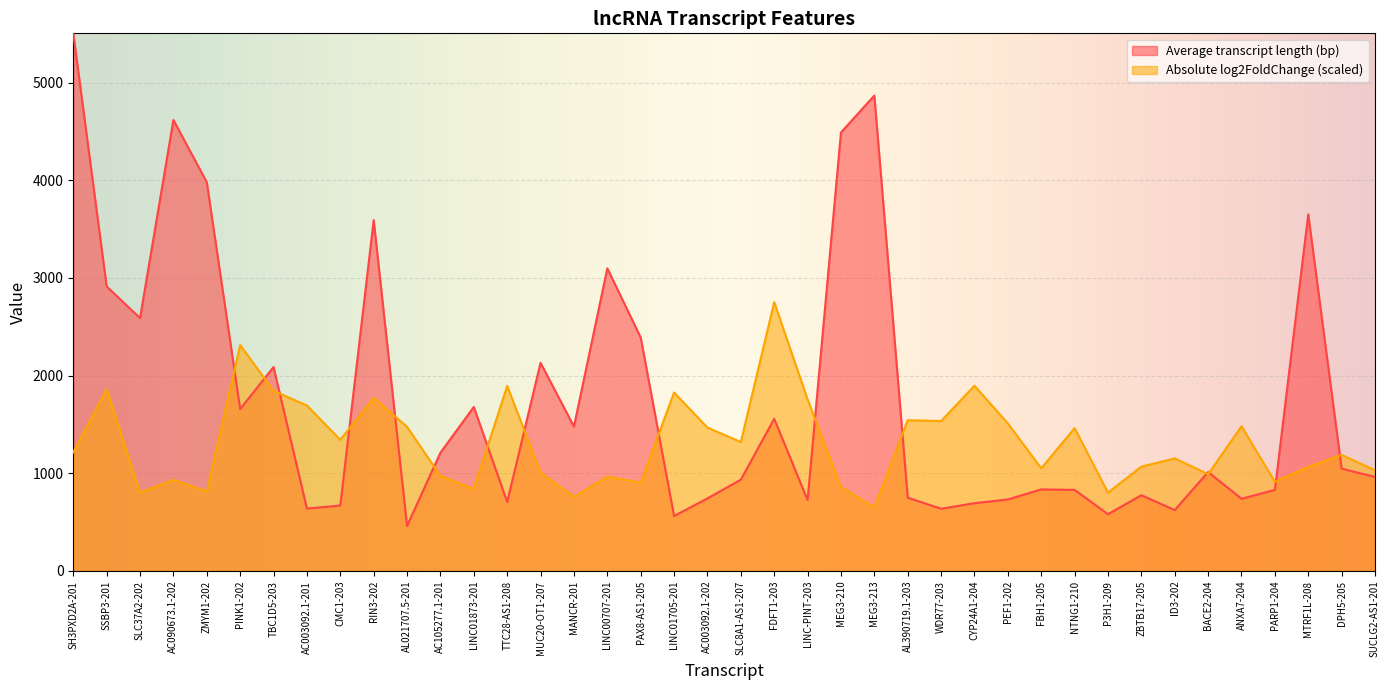

At which category is the sum across all series the highest?

SH3PXD2A-201